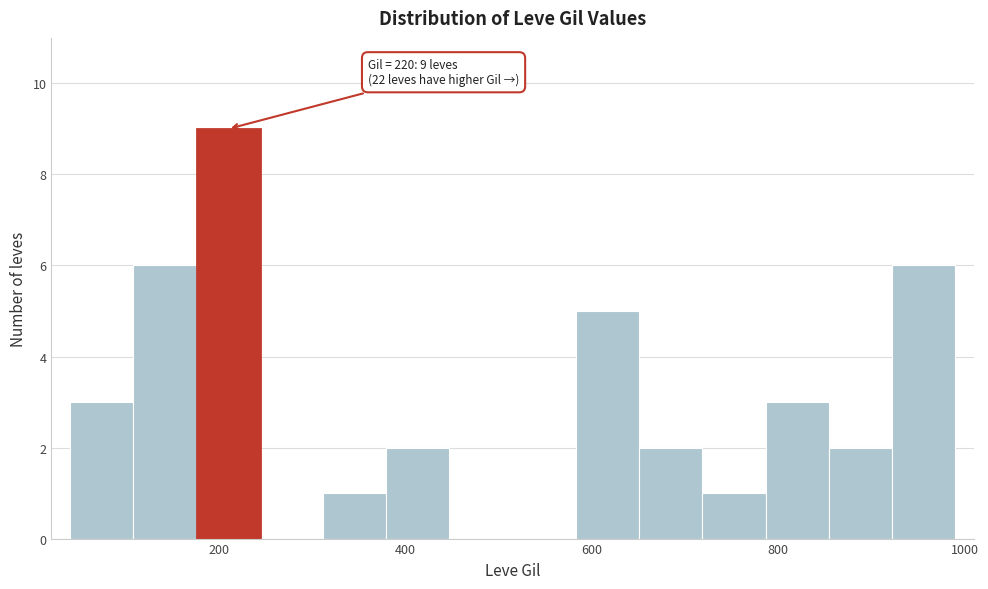

Read against the x-axis, roughly where is the centre of the tallest bar?

200